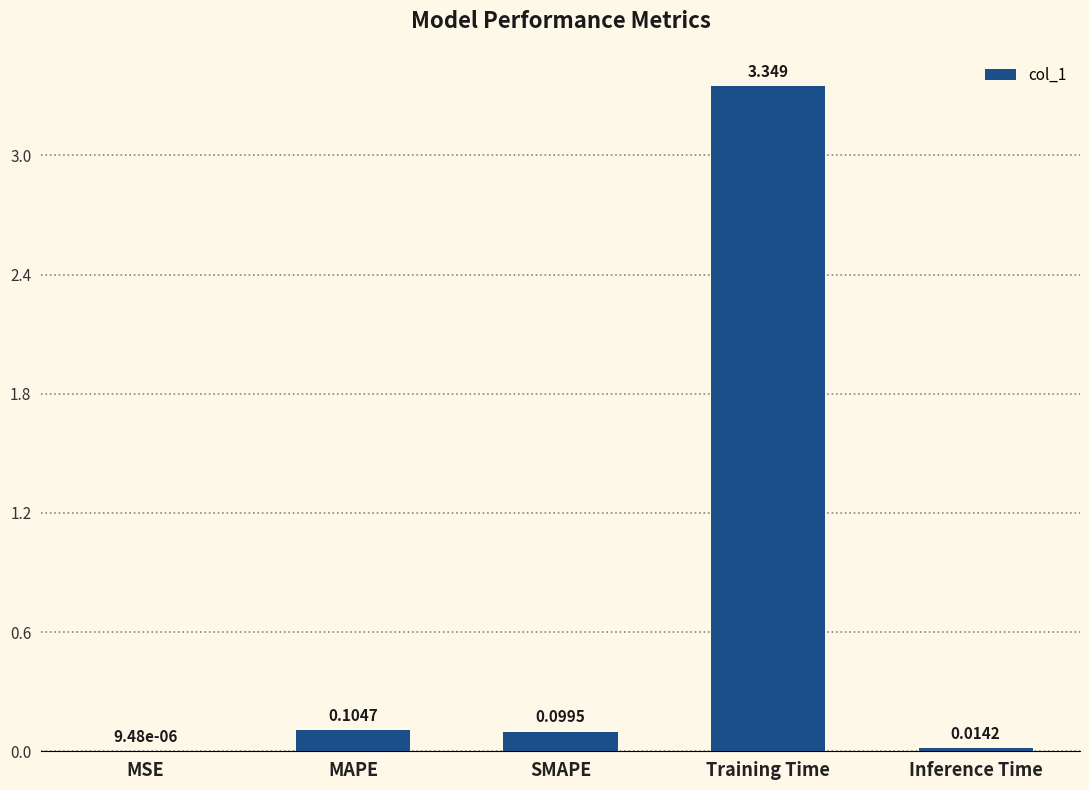

At which category does the chart reach its peak across all series?

Training Time